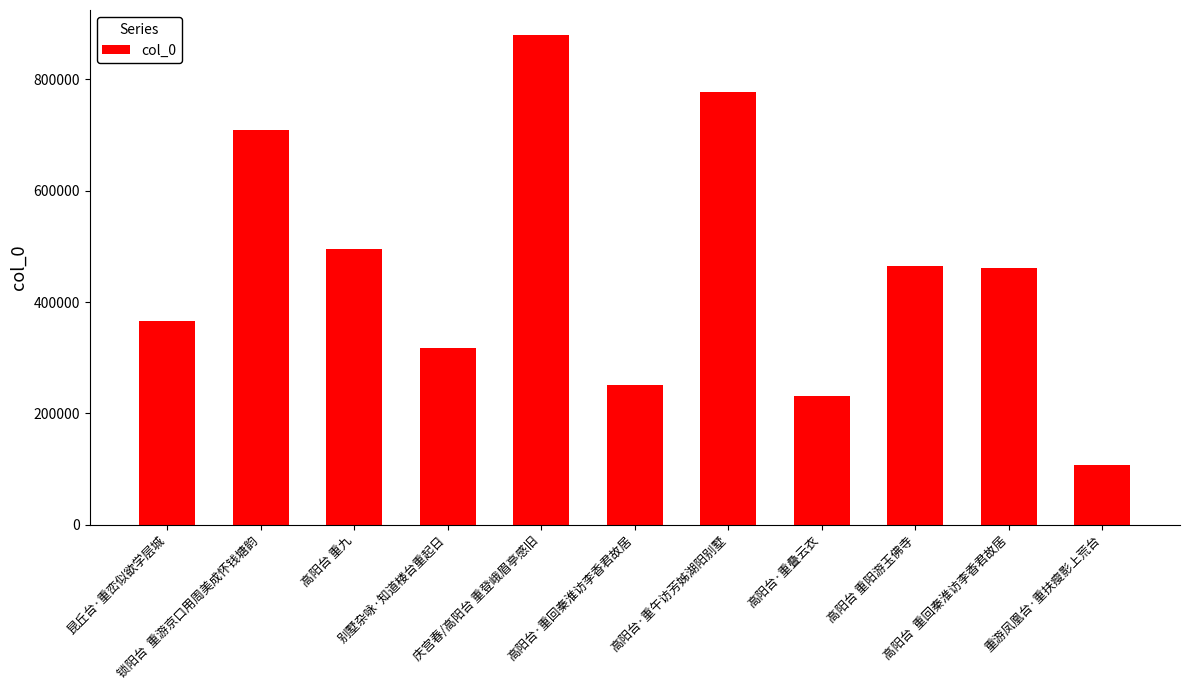

The chart shows a value of 106477 at 重游凤凰台·重扶瘦影上荒台. True or false?

True